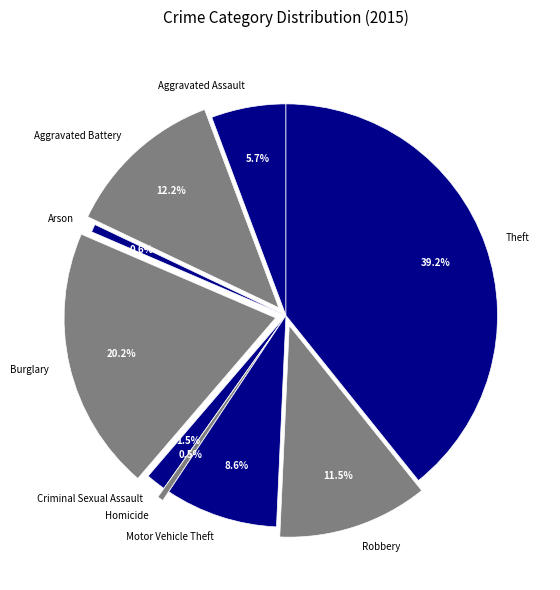

True or false: Aggravated Battery accounts for 20% of the total.

False